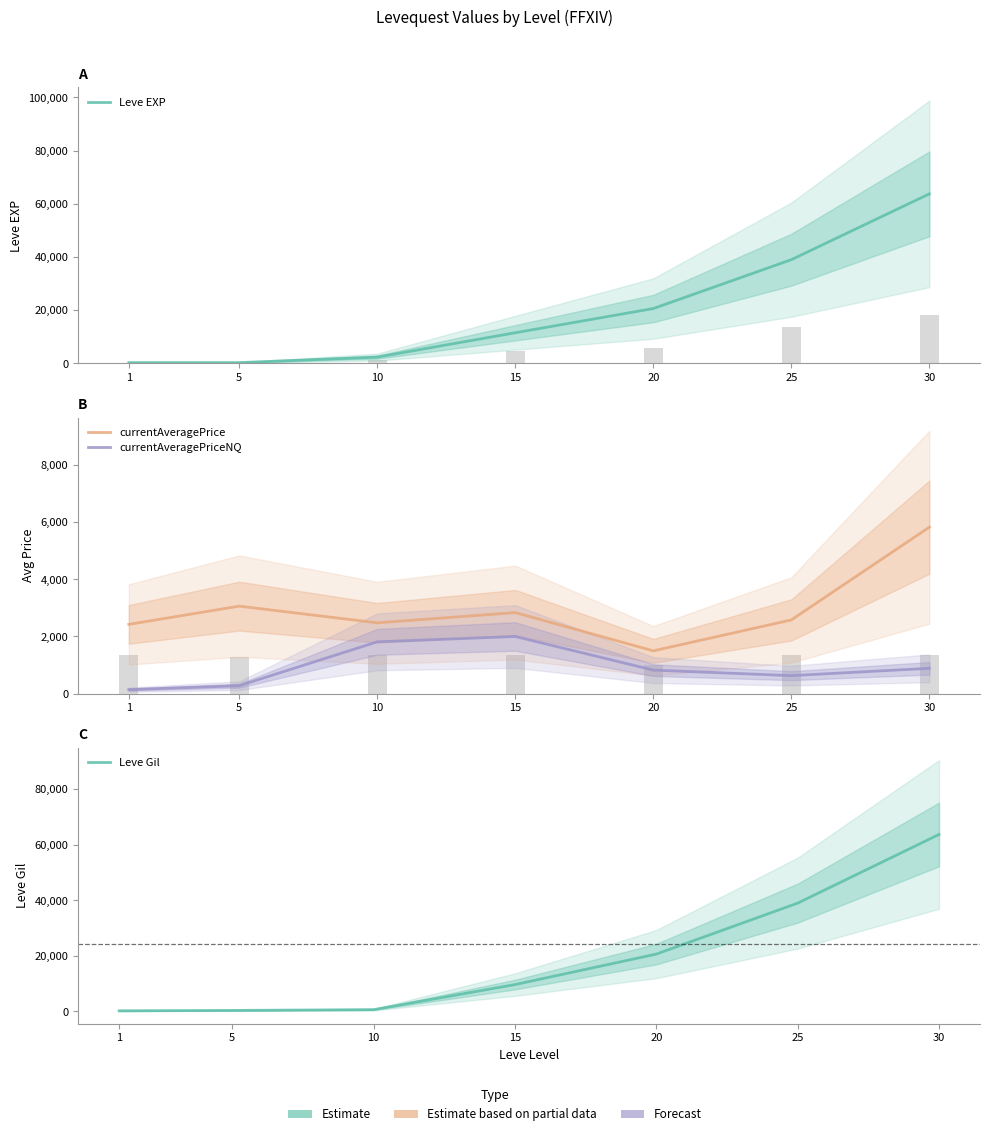

Is it true that currentAveragePriceNQ equals 1401.6 at 20?

False